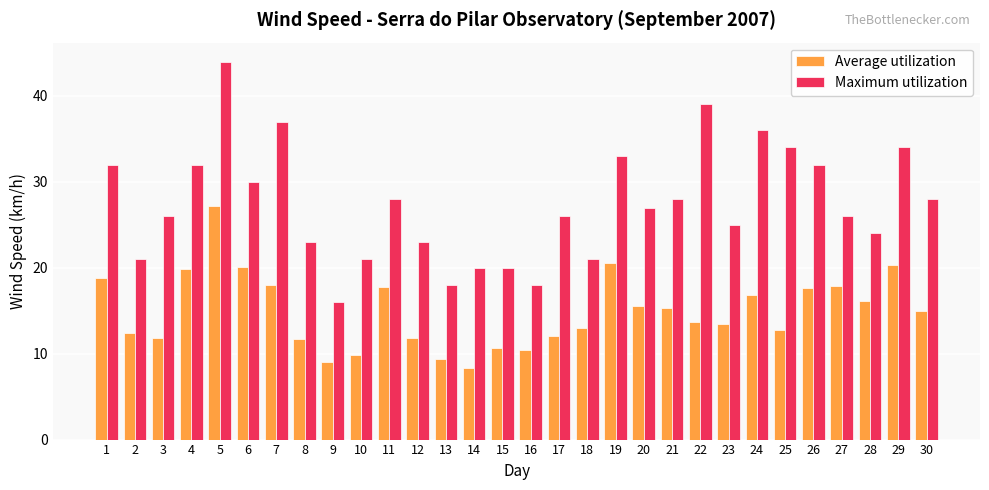

What are all the series names shown in the legend?

Average utilization, Maximum utilization